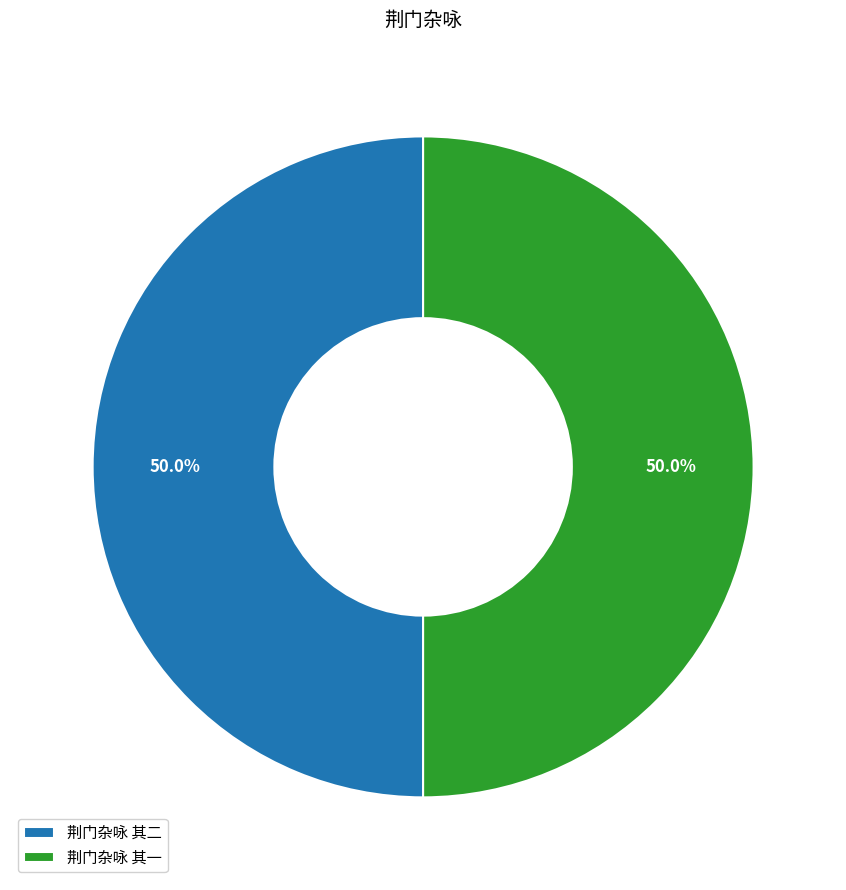

Is the sum of 荆门杂咏 其二 and 荆门杂咏 其一 greater than half?

Yes